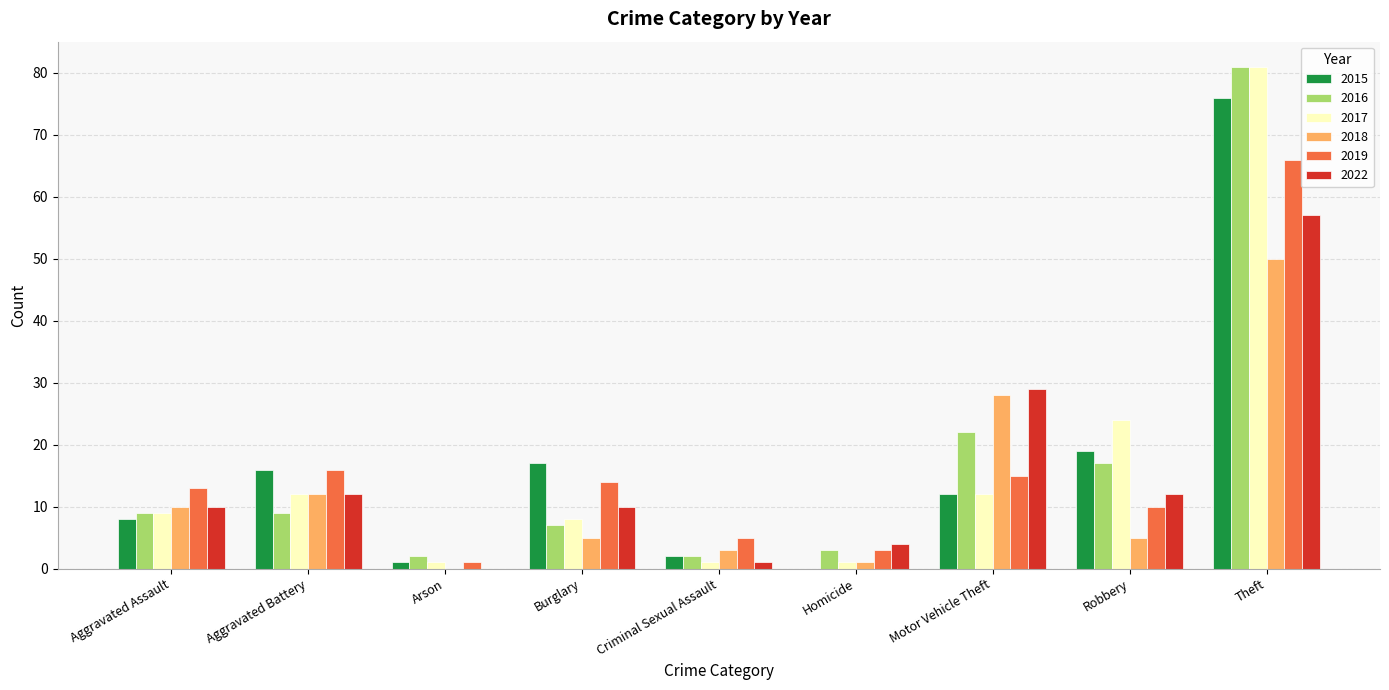

Count the number of data series in this chart.

6